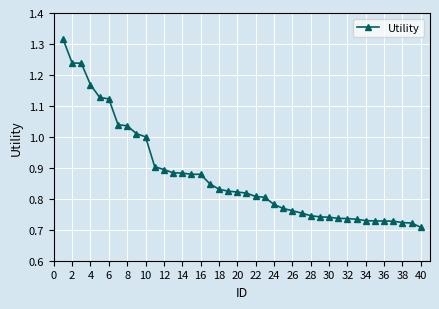

What is the value of the 6th point from the left?

1.1